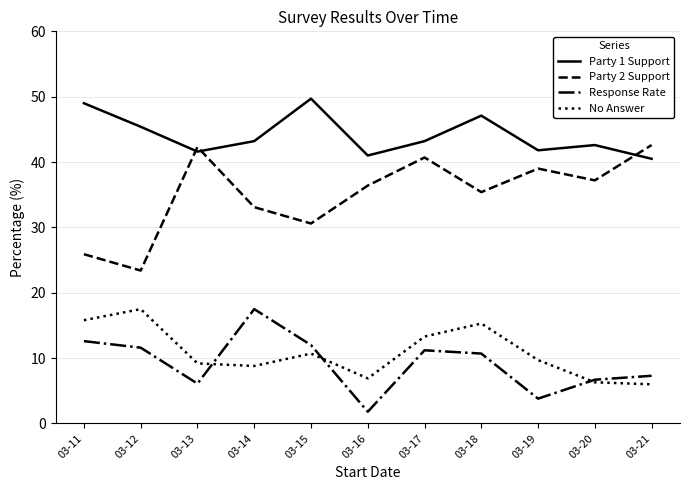

Which series has the largest total across all categories?

Party 1 Support